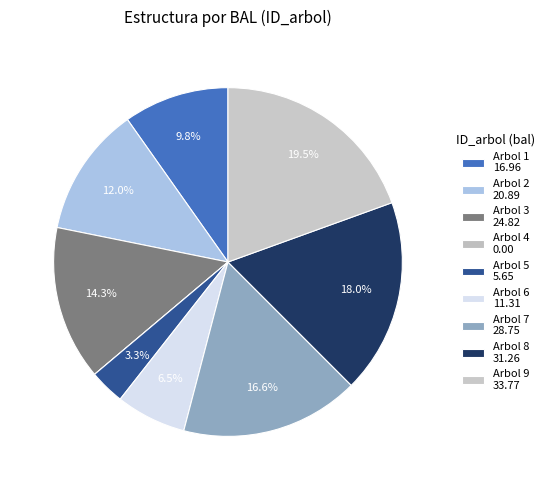

Approximately how many times larger is the value at Arbol 8 compared to Arbol 9?

0.9